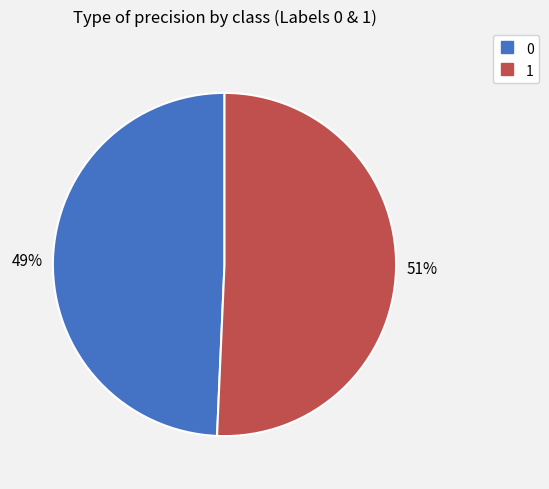

How many slices are in this pie chart?

2